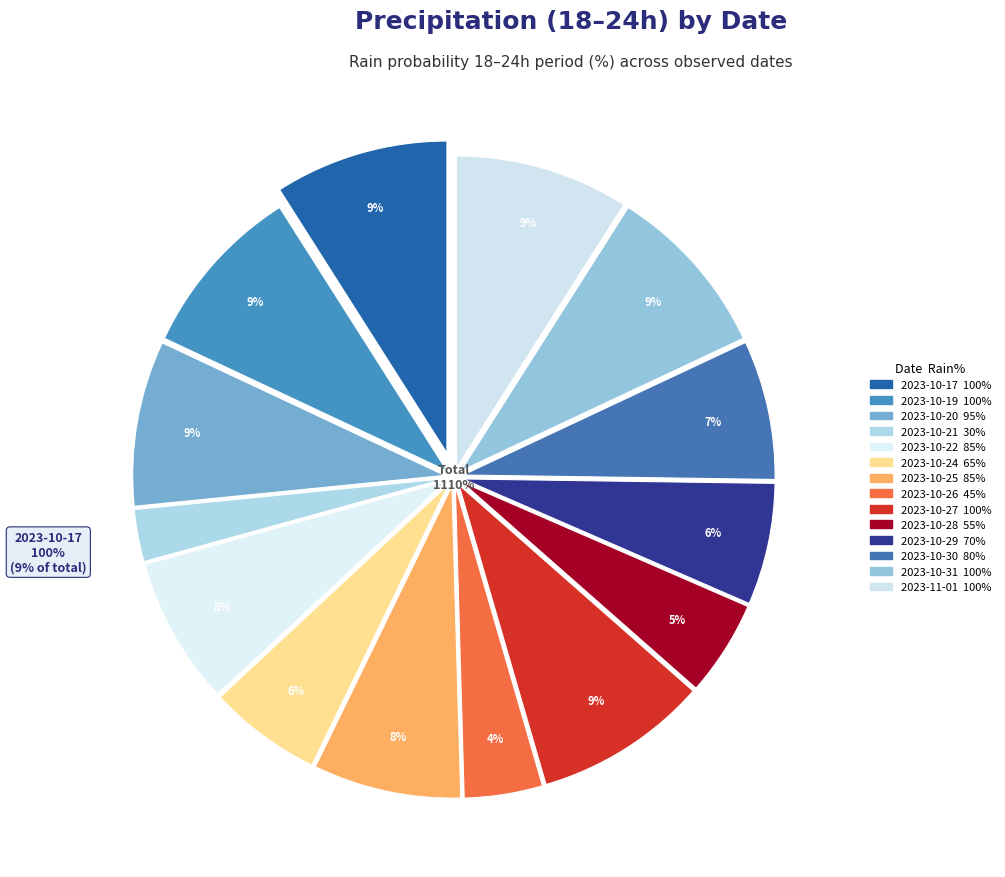

True or false: 2023-10-25 accounts for 8% of the total.

True